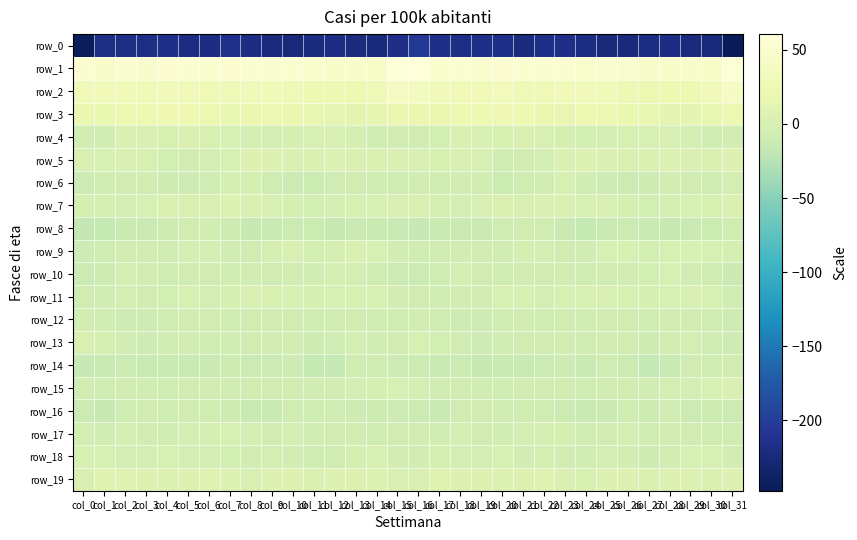

At how many categories does at least one series exceed 15?

32